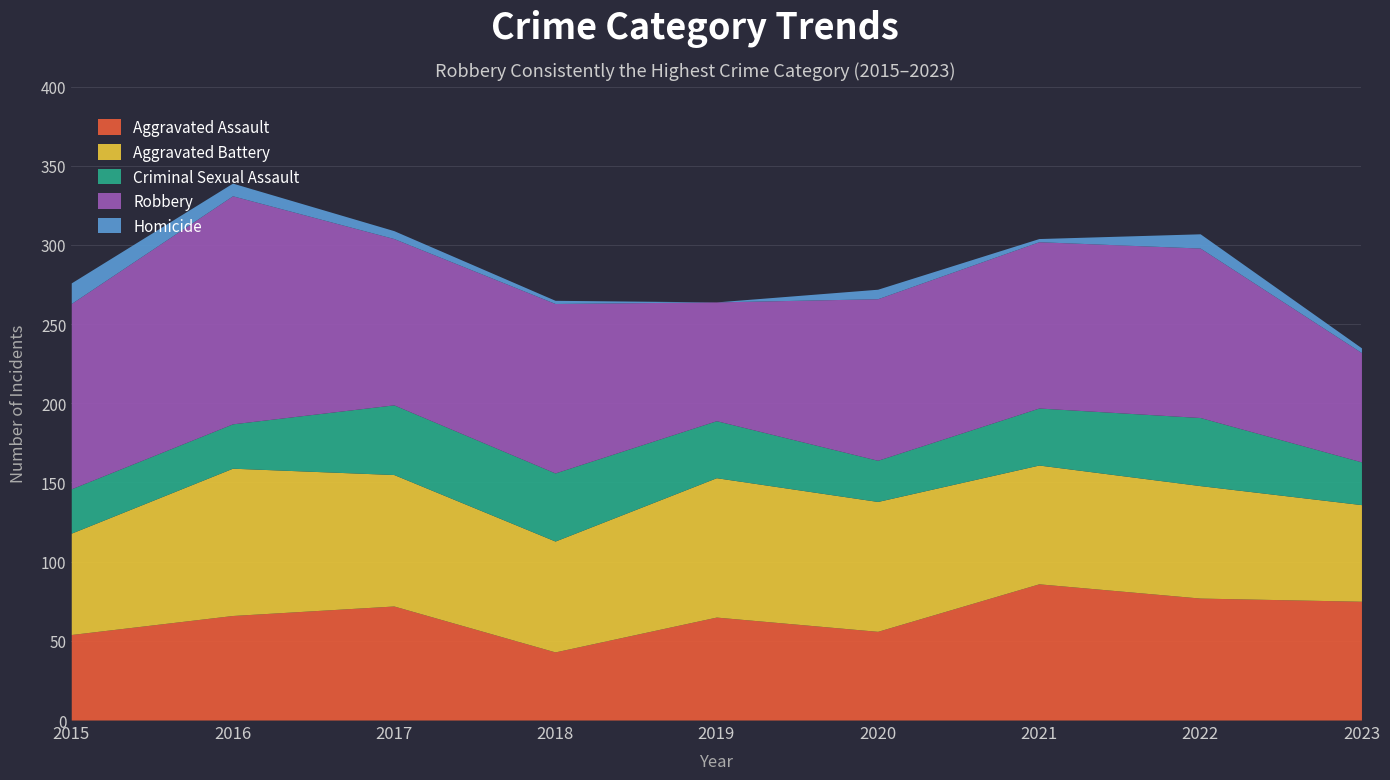

What is the sum of all Homicide values?

48